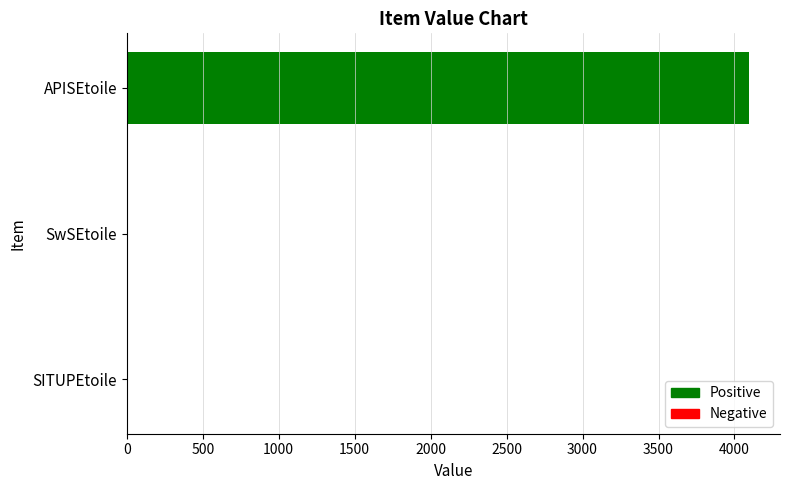

The chart shows a value of 4095 at APISEtoile. True or false?

True